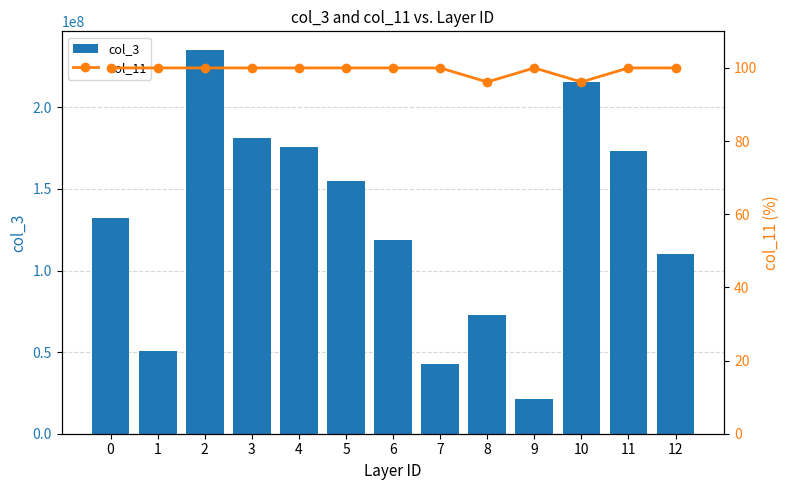

How many values in the col_3 series are below 132119824?

6